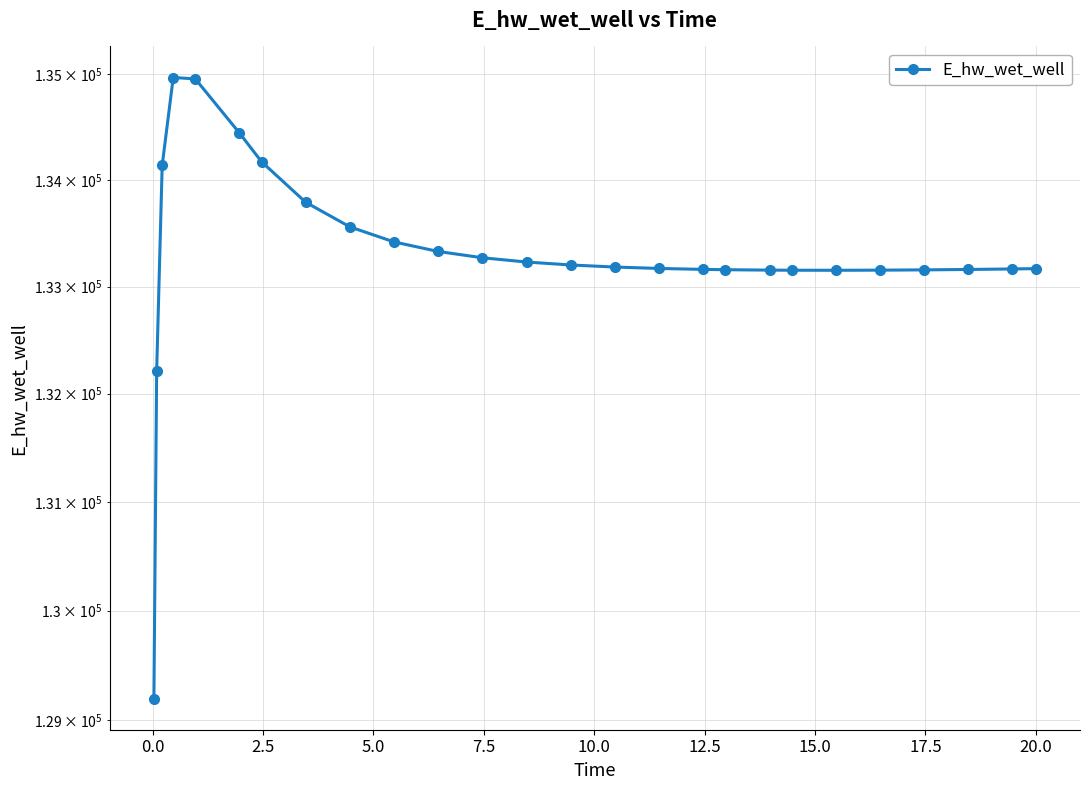

The chart shows a value of 39800.5 at 0.0. True or false?

False